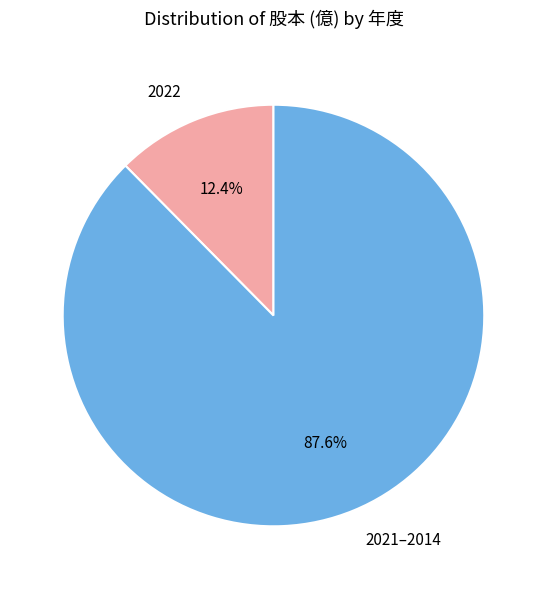

Which category accounts for the majority?

2021–2014